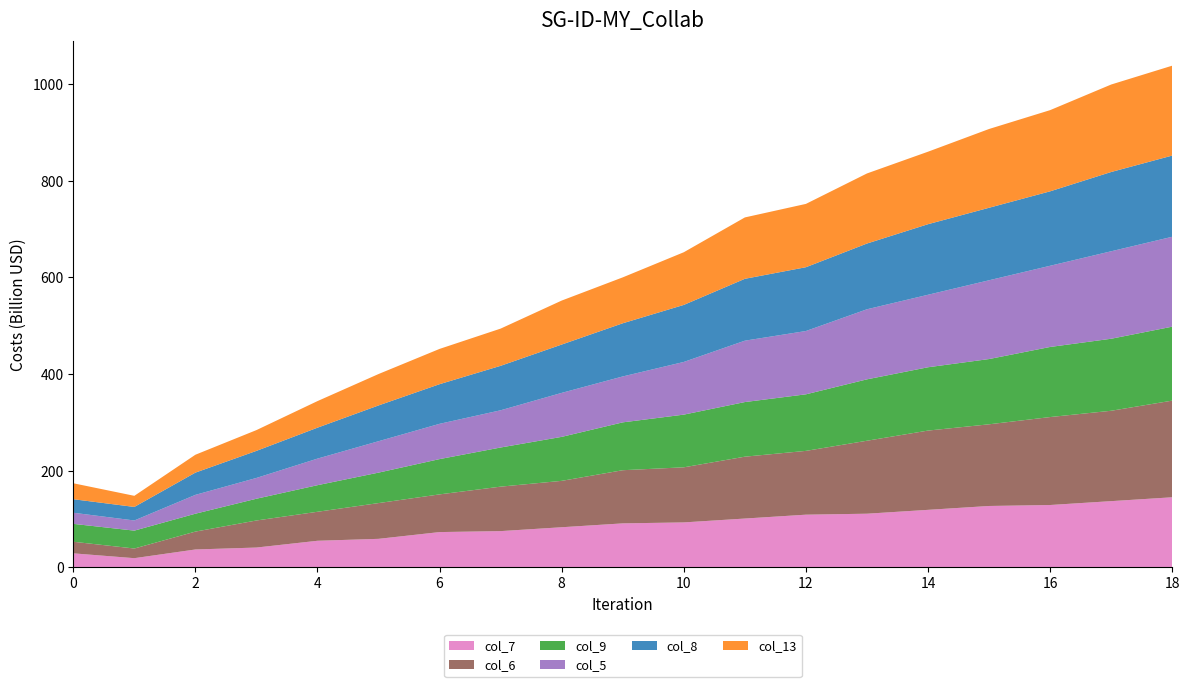

Reading left to right, list all the values displayed in this chart.

col_7: 29	19	37	41	55	59	73	75	83	91	93	101	109	111	119	127	129	137	145
col_6: 24	20	37	56	60	74	78	92	96	110	114	128	132	151	164	169	182	187	200
col_9: 37	37	37	45	55	63	73	81	91	99	109	113	117	127	131	135	145	149	153
col_5: 23	21	39	43	55	65	73	77	91	95	109	127	131	145	150	163	168	181	186
col_8: 28	28	46	56	64	74	82	92	100	110	118	128	132	136	146	150	154	164	168
col_13: 33	23	37	43	55	65	73	77	91	95	109	127	131	145	150	163	168	181	186